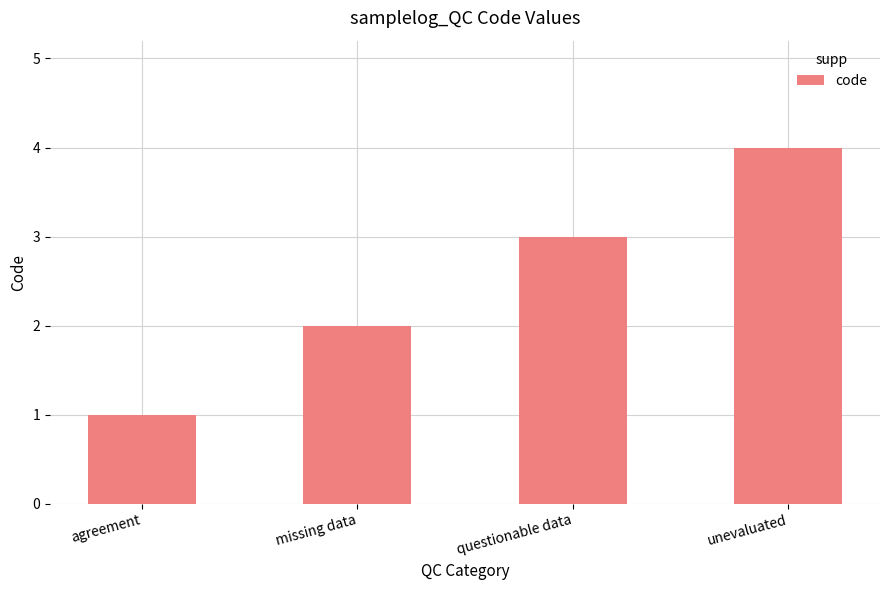

Reading right to left, what are all the values shown in this chart?

4	3	2	1